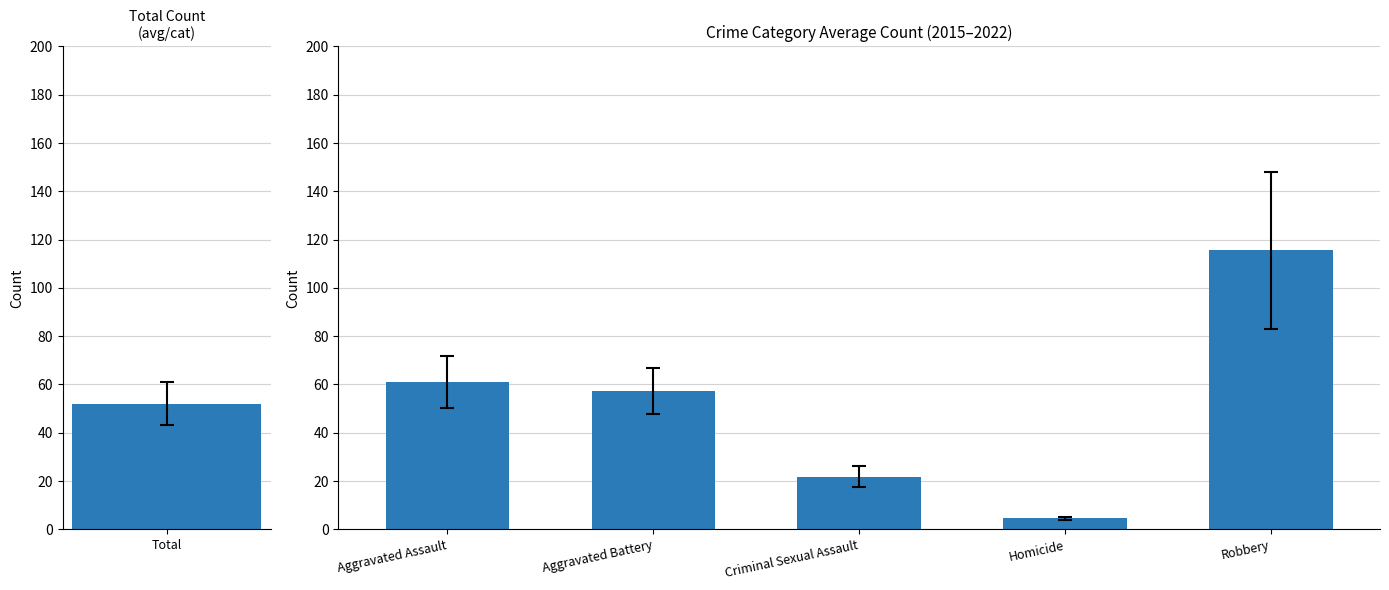

What is the difference between the maximum and minimum values?

111.0